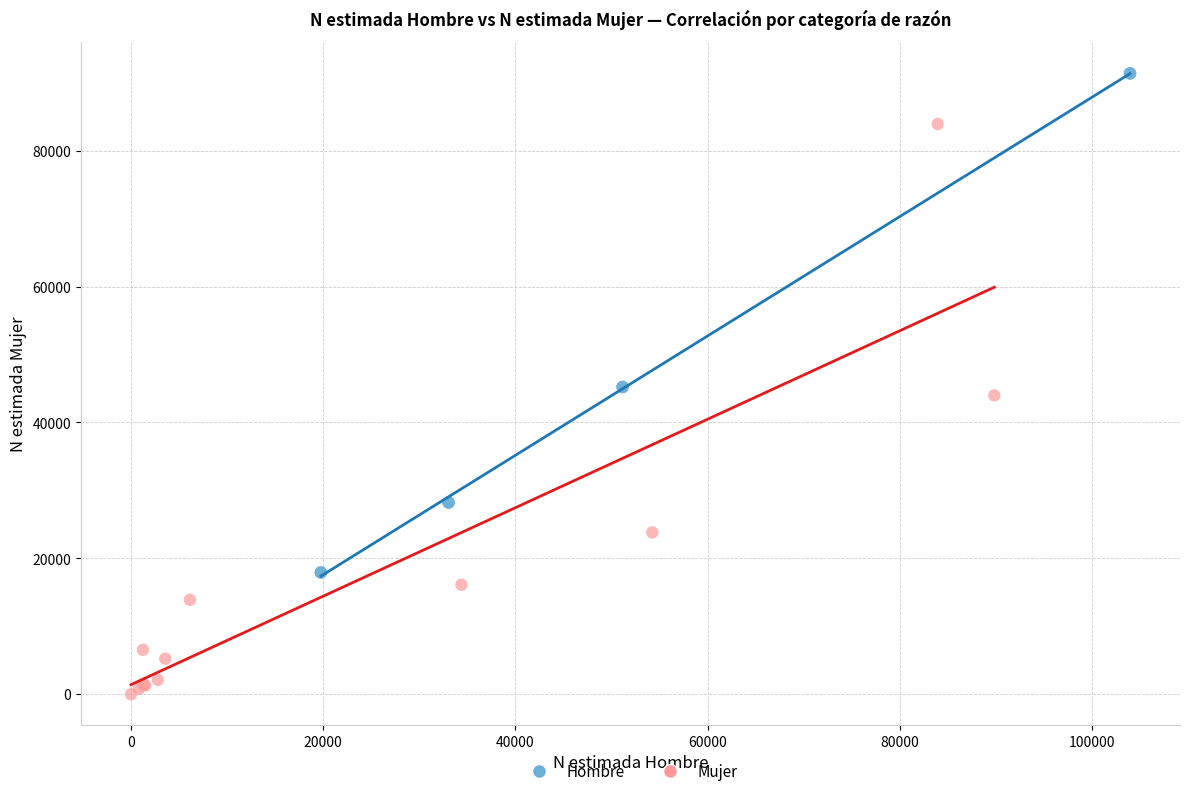

Which series reaches the minimum Y coordinate?

Mujer